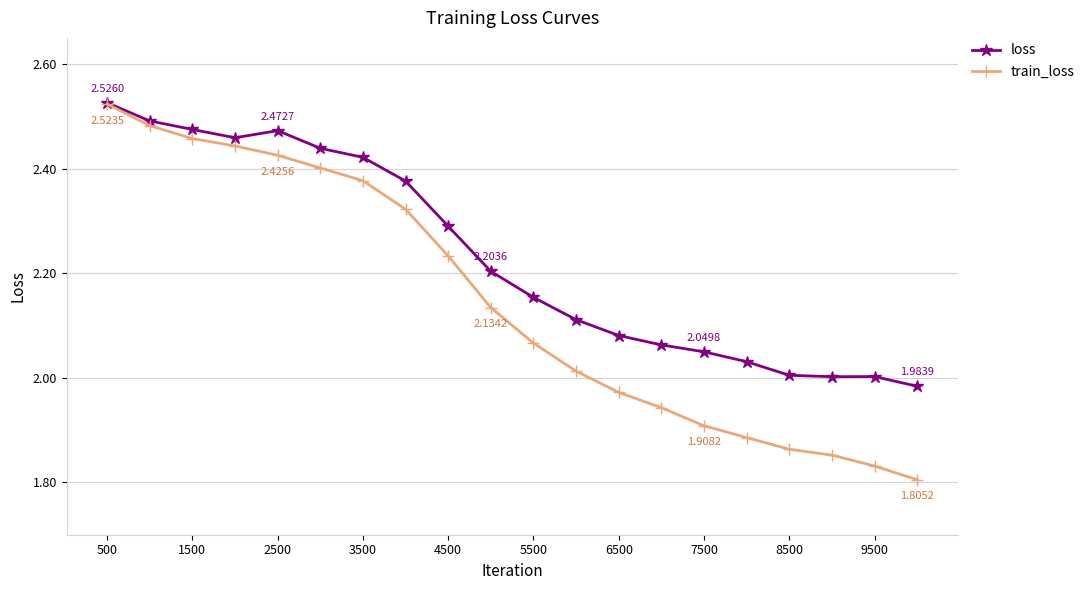

How many lines are shown in the chart?

2